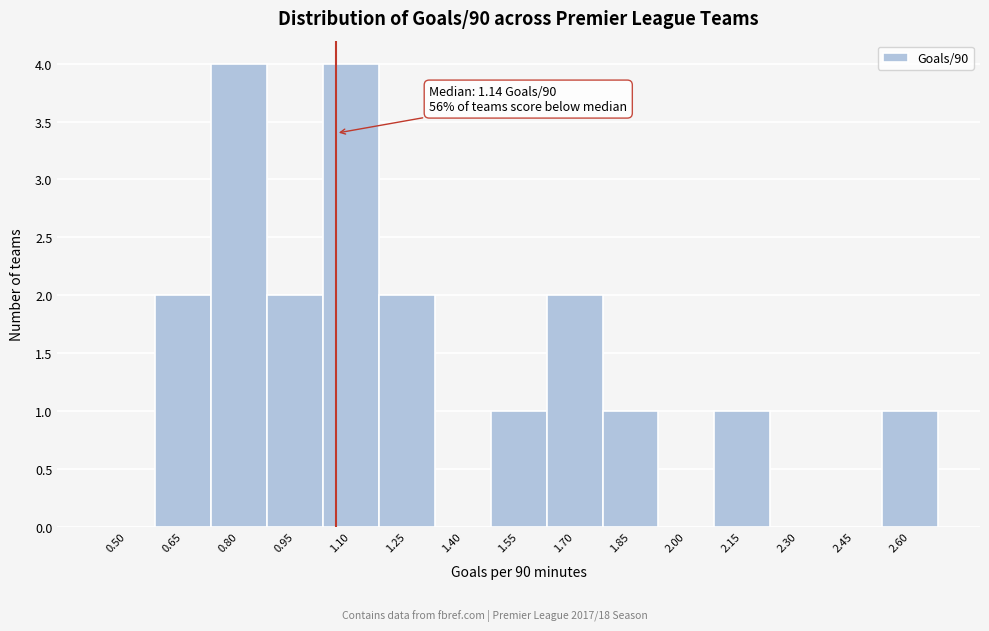

Reading right to left, transcribe all the data shown in this chart.

2.60=1	2.45=0	2.30=0	2.15=1	2.00=0	1.85=1	1.70=2	1.55=1	1.40=0	1.25=2	1.10=4	0.95=2	0.80=4	0.65=2	0.50=0